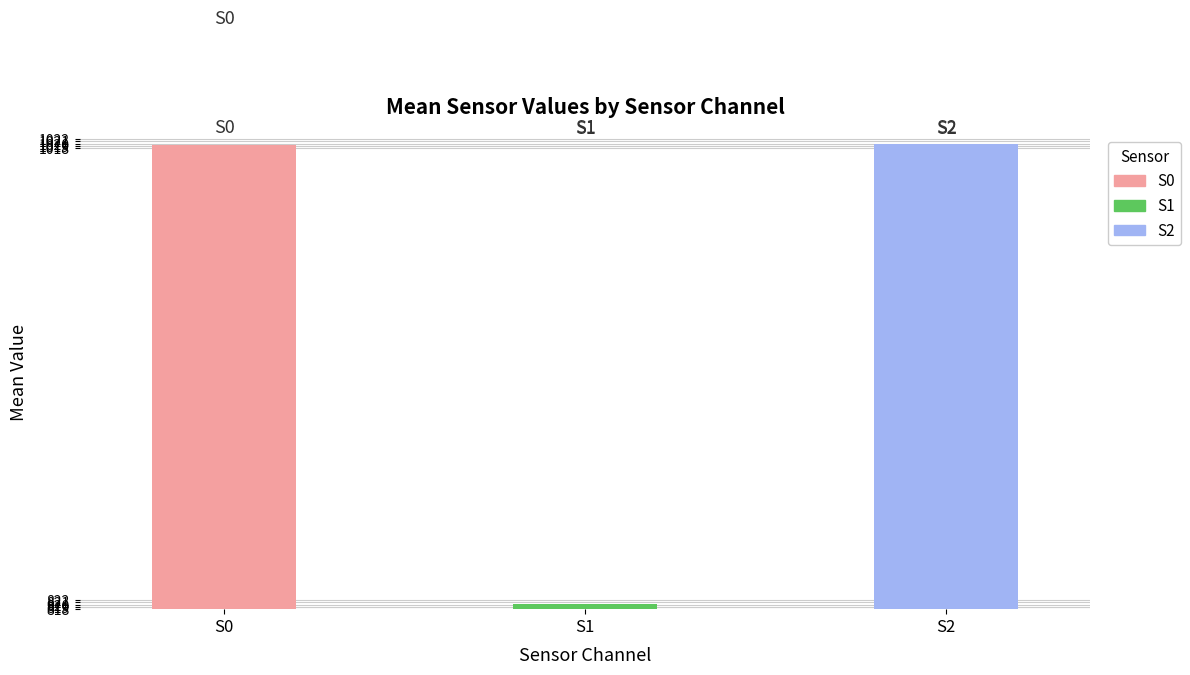

What is the sum of all S1 values?

32818